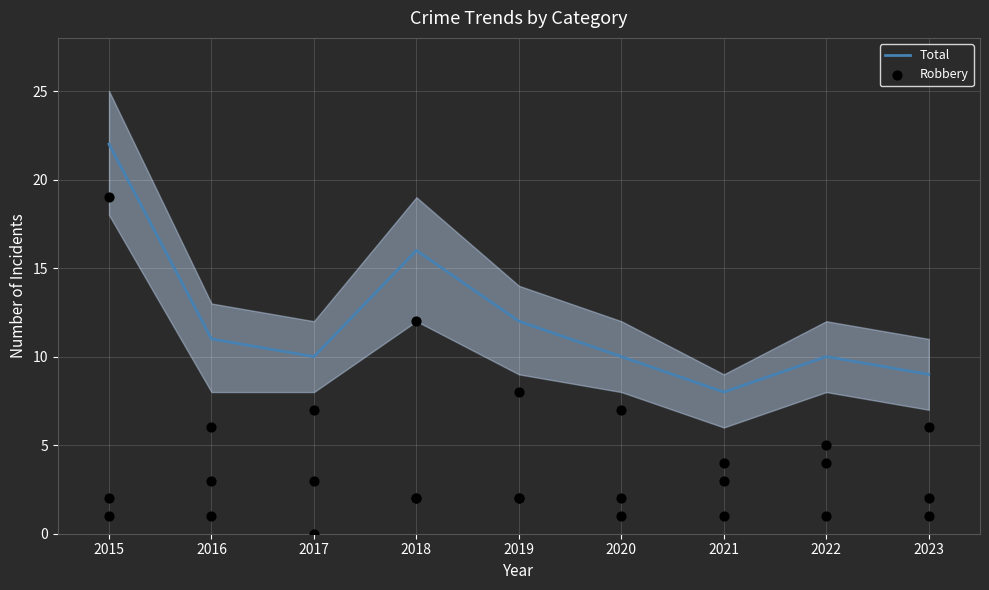

Which series has the widest spread of Y values?

Robbery